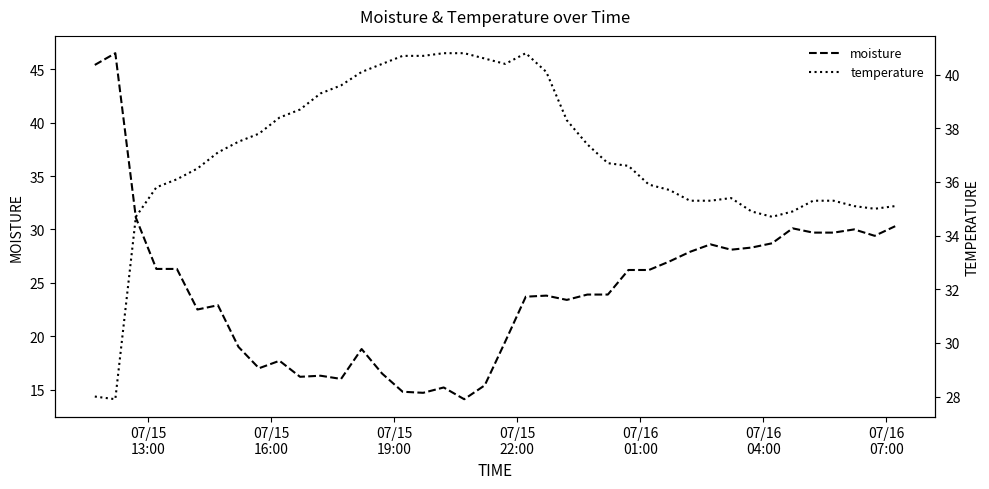

What is the minimum value for moisture?

14.1